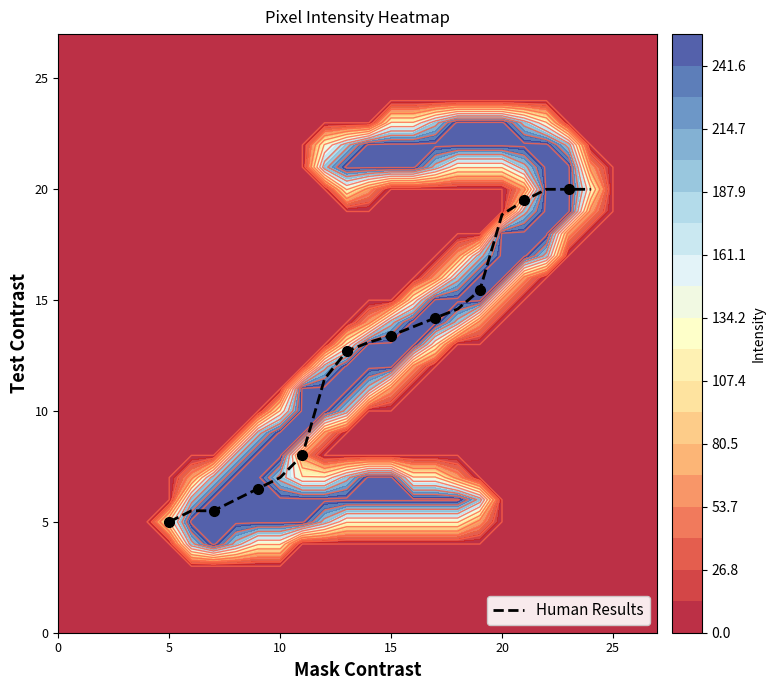

The Human Results series shows 5.0 at 5. True or false?

True